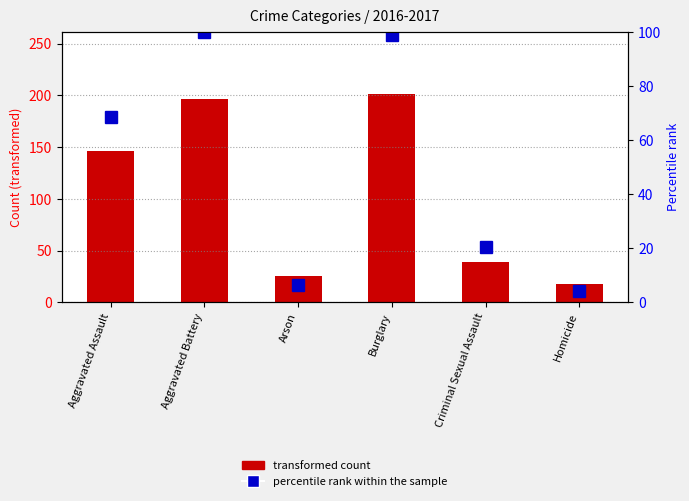

Reading right to left, transcribe all the data shown in this chart.

transformed count: Homicide=18.0	Criminal Sexual Assault=39.0	Burglary=201.0	Arson=25.0	Aggravated Battery=196.0	Aggravated Assault=146.0
percentile rank within the sample: Homicide=4.2	Criminal Sexual Assault=20.4	Burglary=99.0	Arson=6.3	Aggravated Battery=100.0	Aggravated Assault=68.6